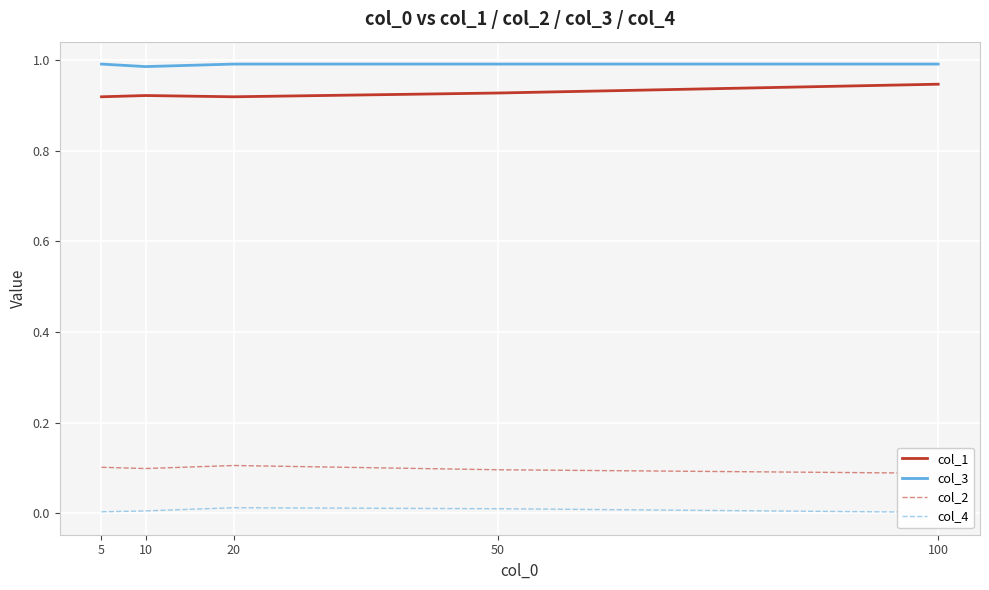

Does the chart display data point markers on the line(s)?

No